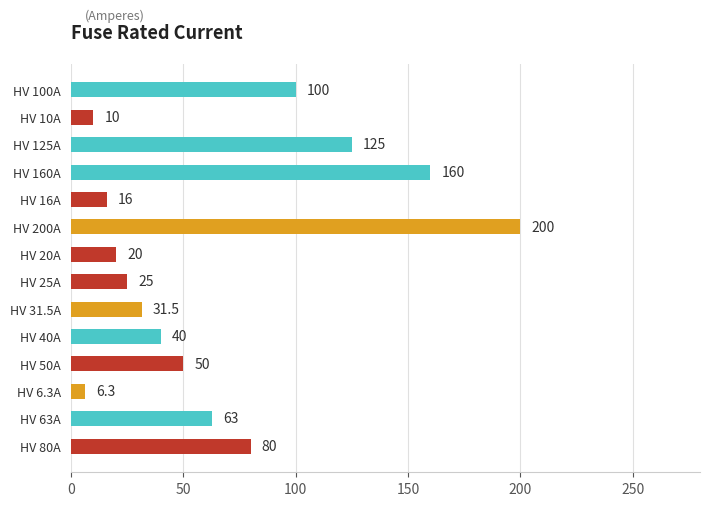

The value at HV 200A is 200.0. True or false?

True